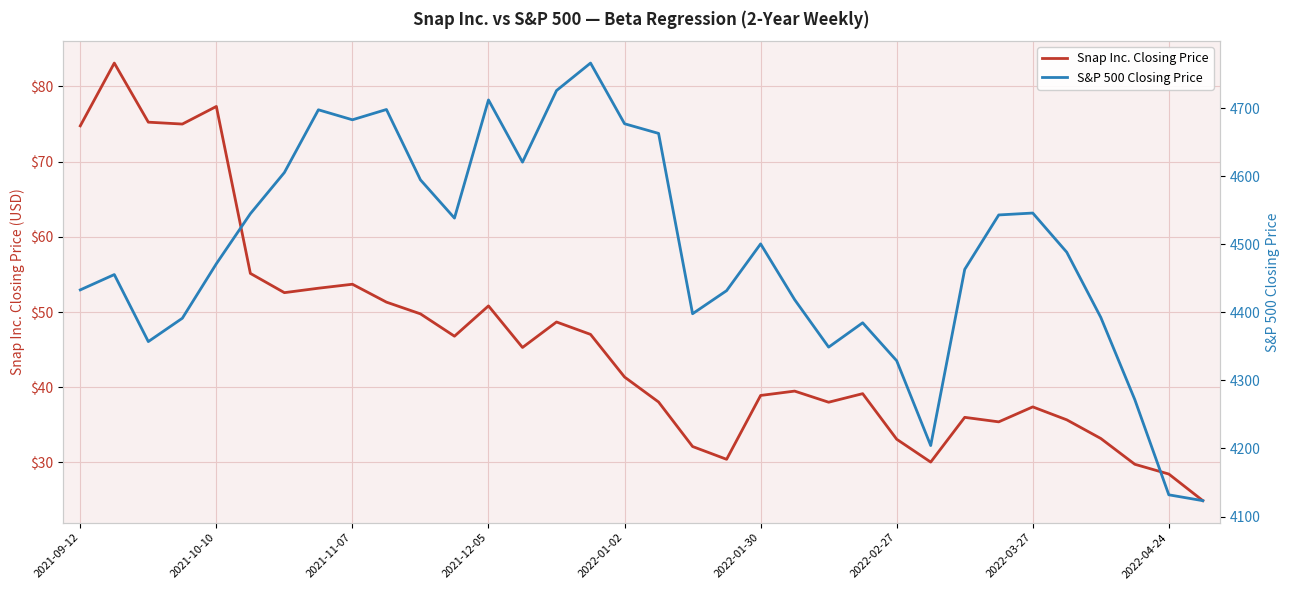

How many values in the S&P 500 Closing Price series are below 4488?

17